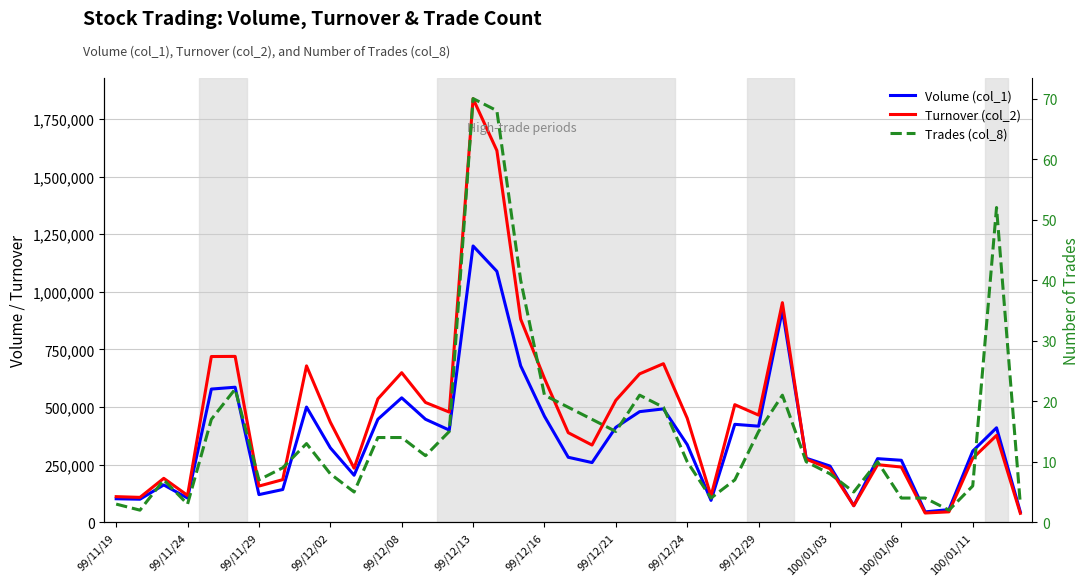

Is it true that Turnover (col_2) equals 644040 at 22?

True